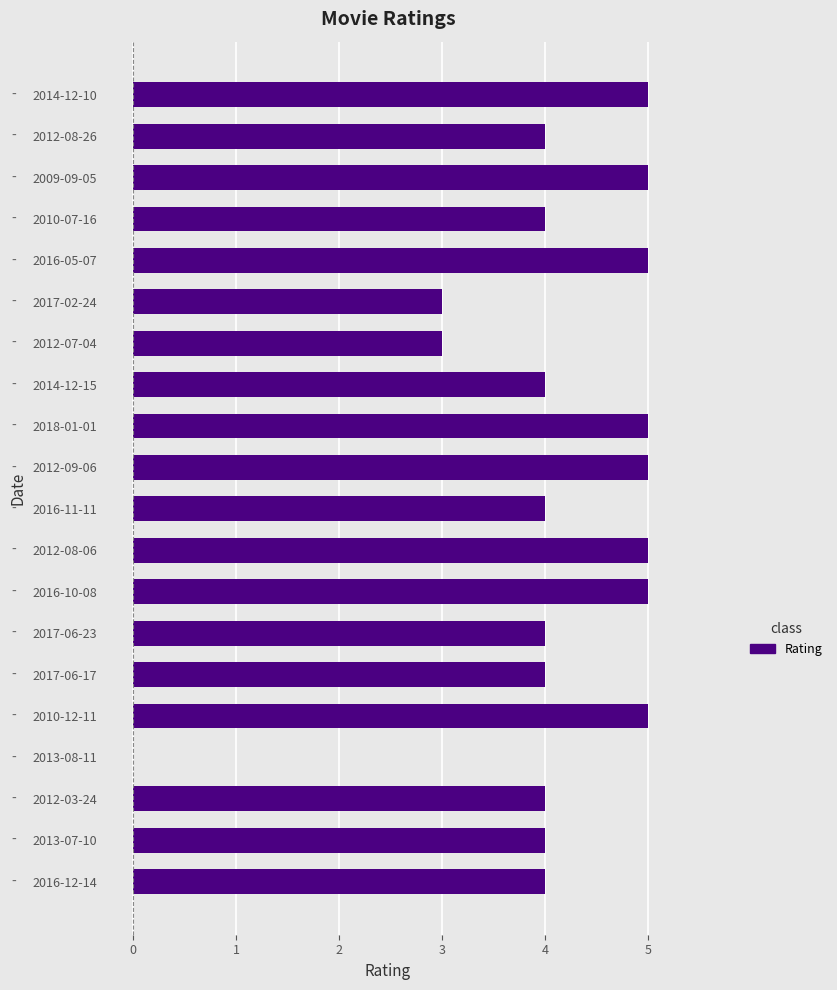

Count the number of categories in the chart.

20